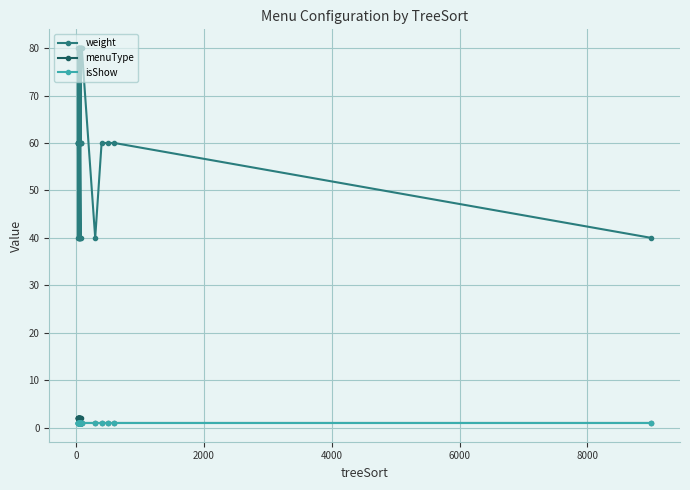

The isShow series shows 0 at 19. True or false?

False